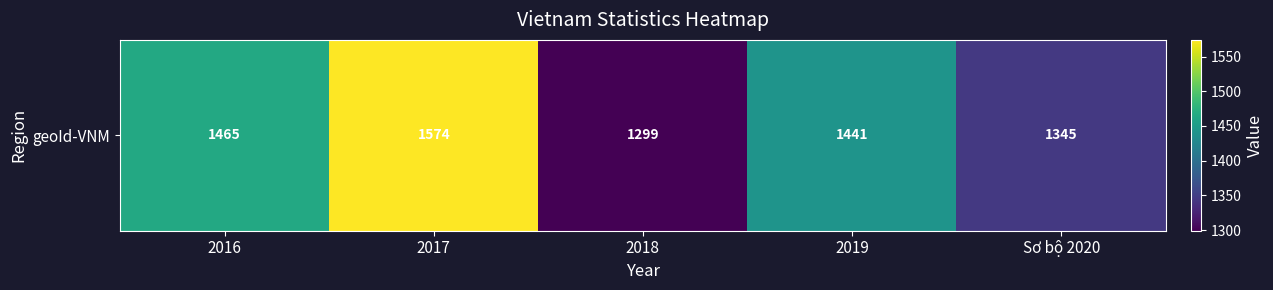

What is the change in value from 2016 to 2018?

-166